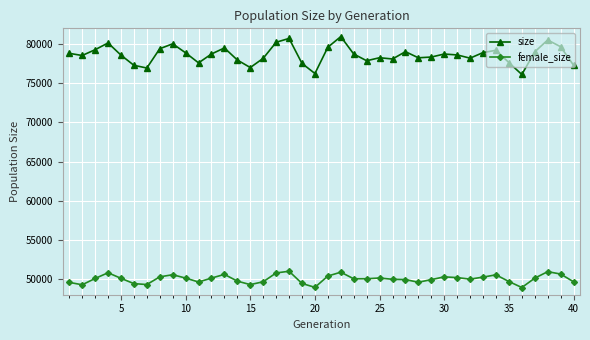

How many values in the size series are below 78719?

20